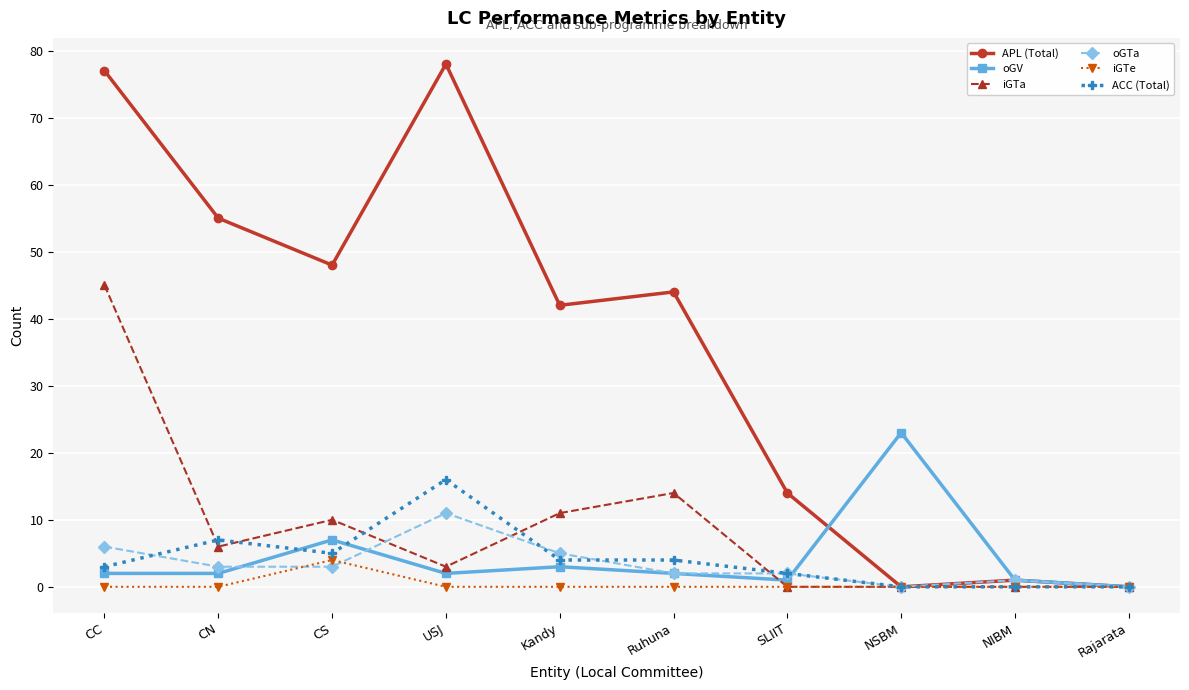

Rank the series by their maximum value, from highest to lowest.

APL (Total), iGTa, oGV, ACC (Total), oGTa, iGTe